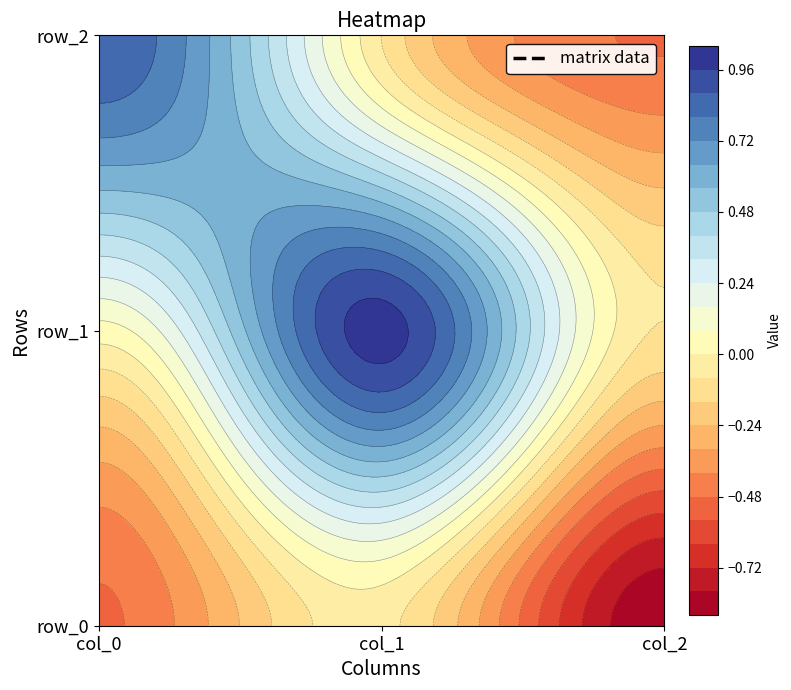

Reading left to right, transcribe all the data shown in this chart.

row_0: -0.5	-0.1	-0.9
row_1: 0.0	1.0	-0.1
row_2: 0.9	-0.1	-0.5